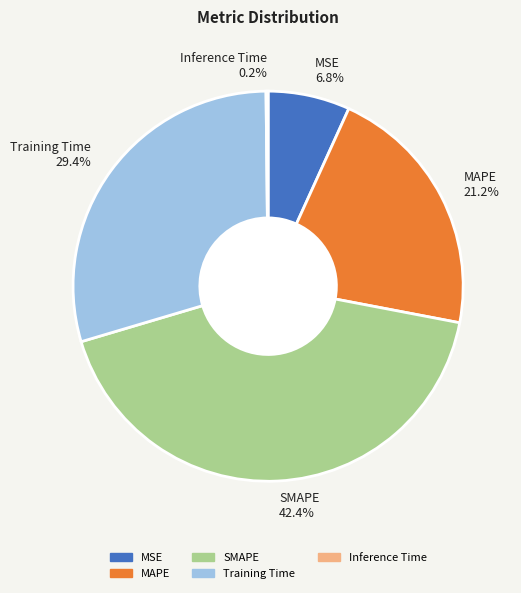

What is the largest slice in the pie chart?

SMAPE